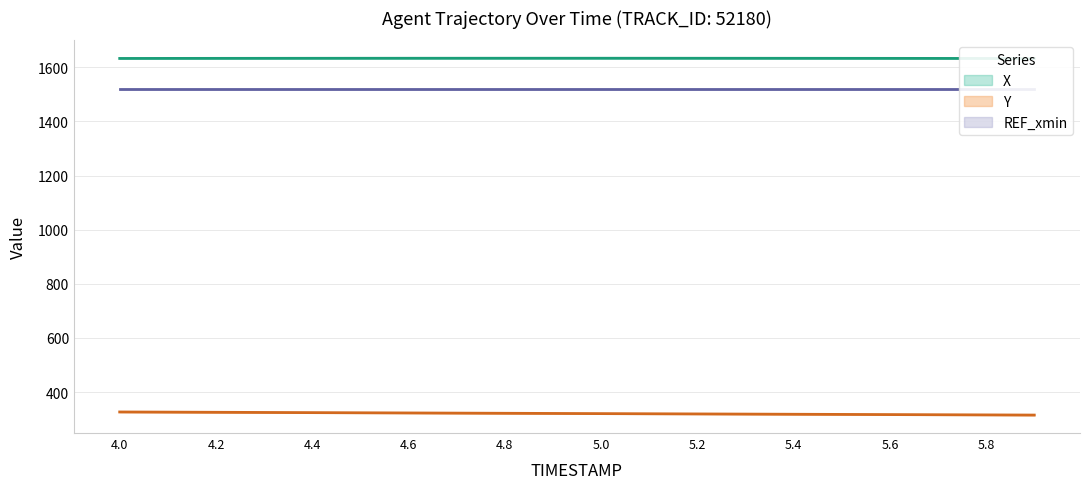

Which series has the largest range (max minus min)?

Y